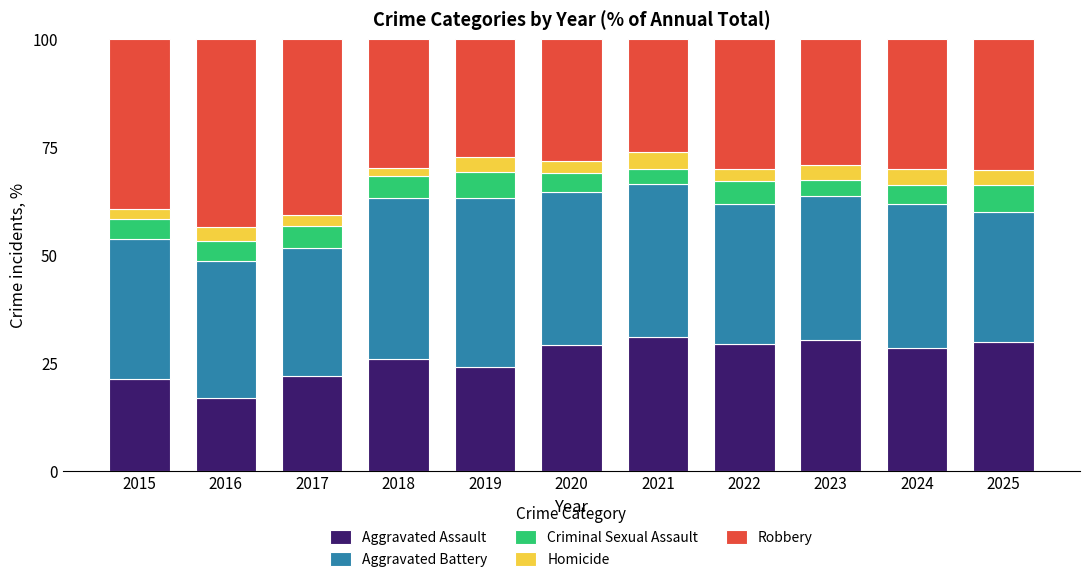

At which label does Aggravated Assault reach its minimum?

2016